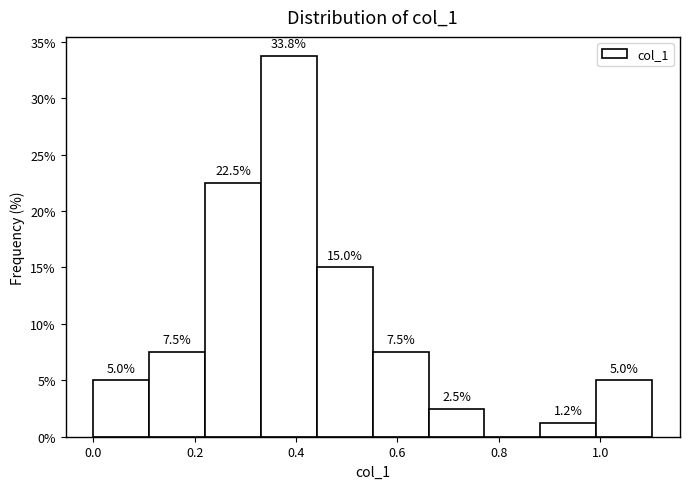

Which range on the x-axis has the tallest bar?

0.34 to 0.44